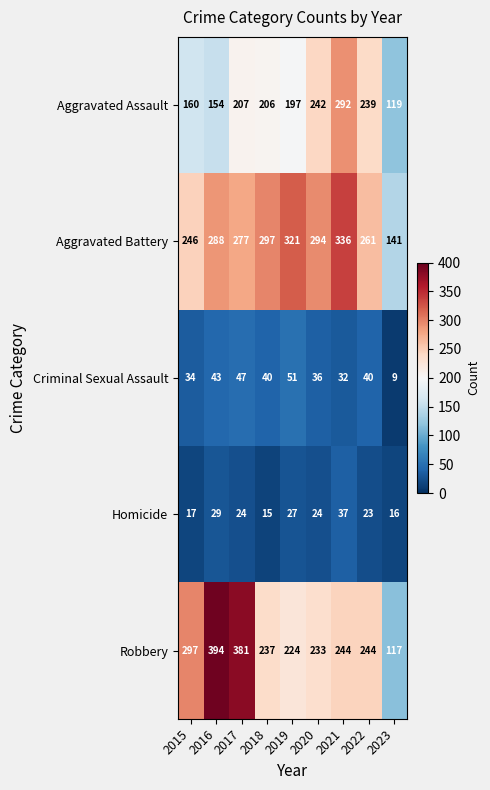

At 2018, list the series in order from smallest to largest.

Homicide, Criminal Sexual Assault, Aggravated Assault, Robbery, Aggravated Battery